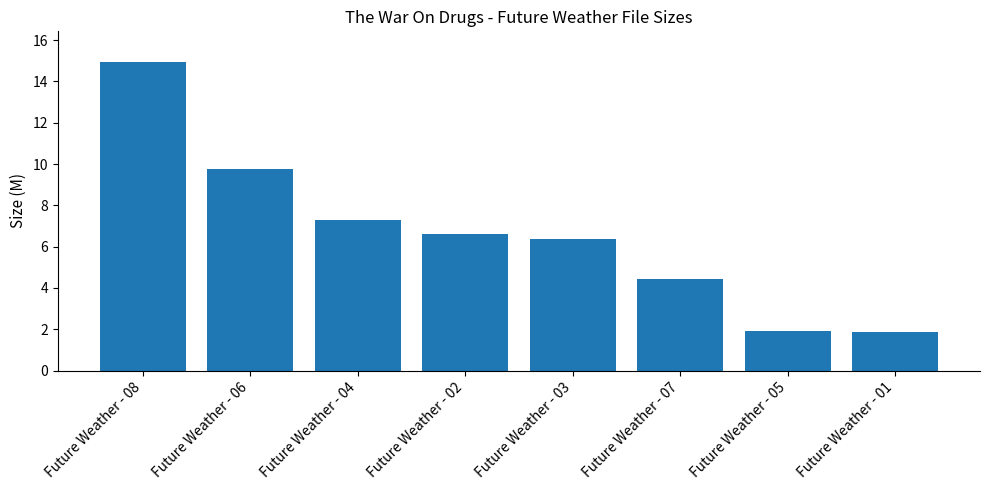

What is the label of the 5th bar from the right?

Future Weather - 02